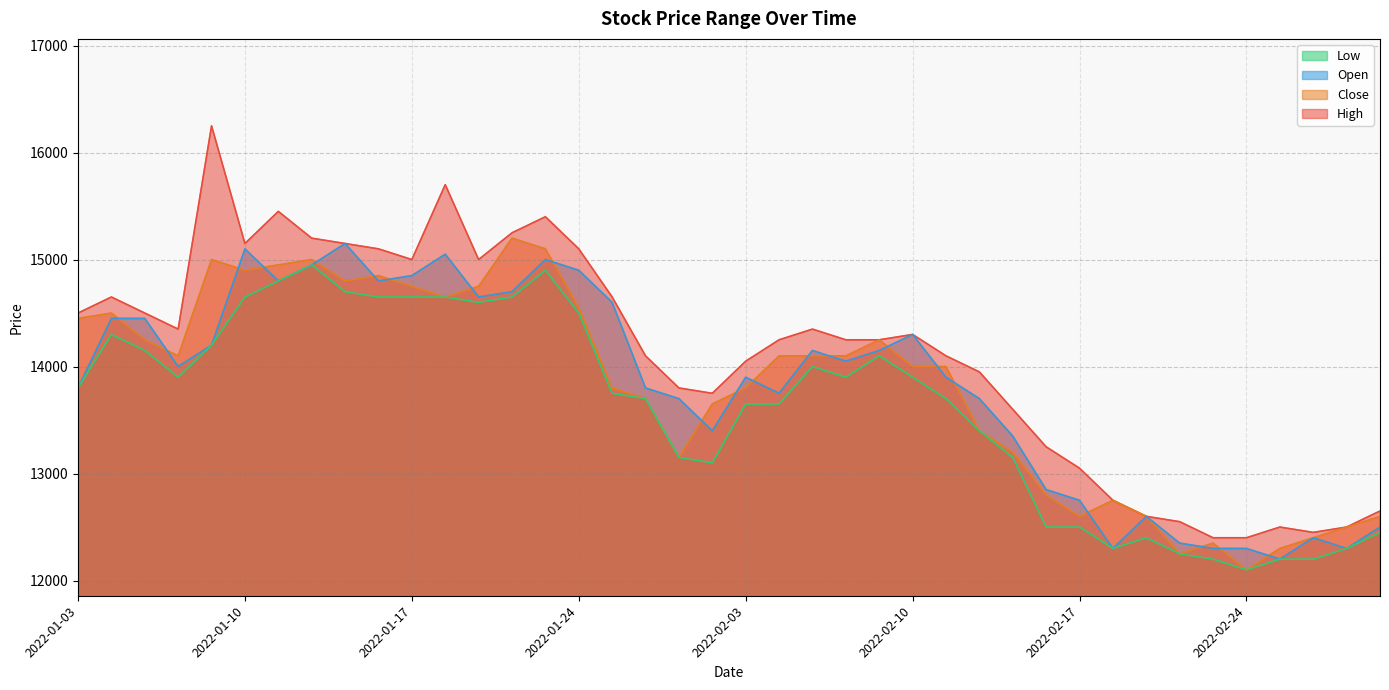

What value does the Low series have at 2022-01-27, to the nearest 100?

13200